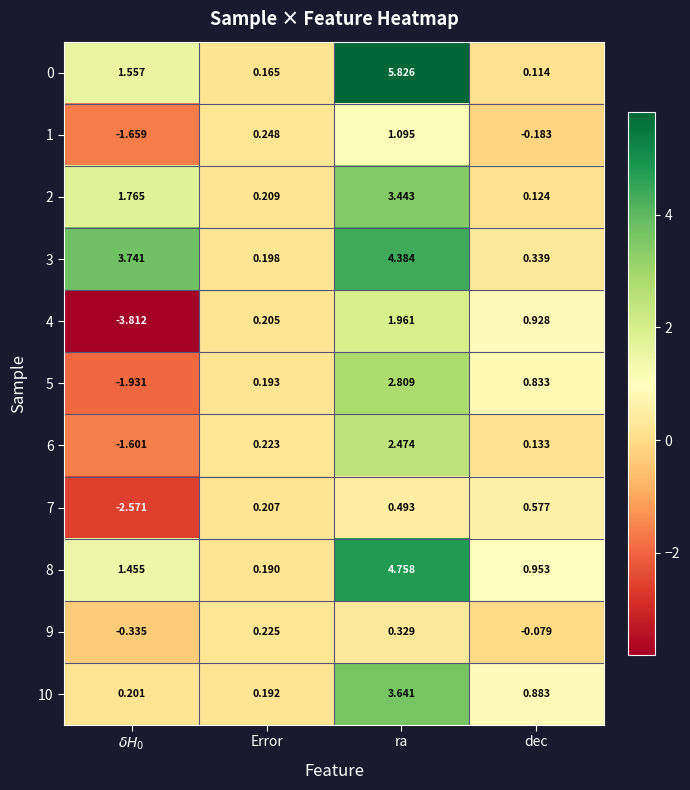

Is the value of 0 at dec greater than the value of 1 at ra?

No